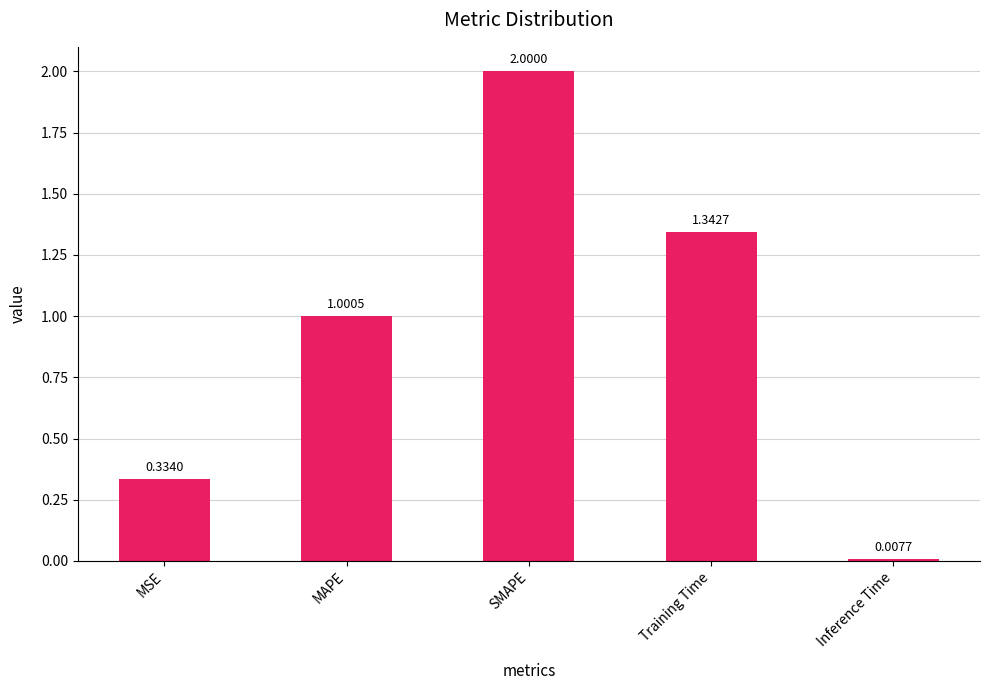

What is the sum of all values?

4.7